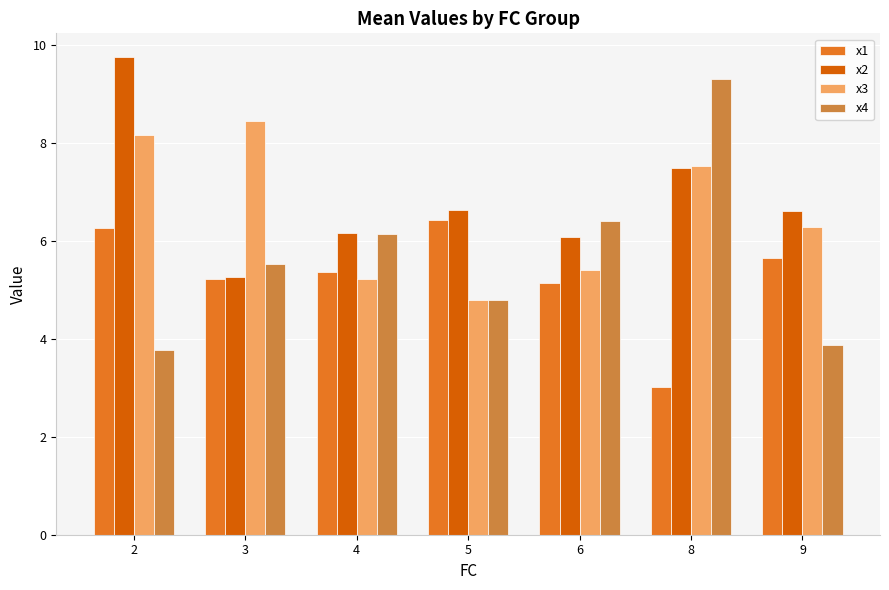

What is the sum of the x1 values at 6 and 5?

11.6